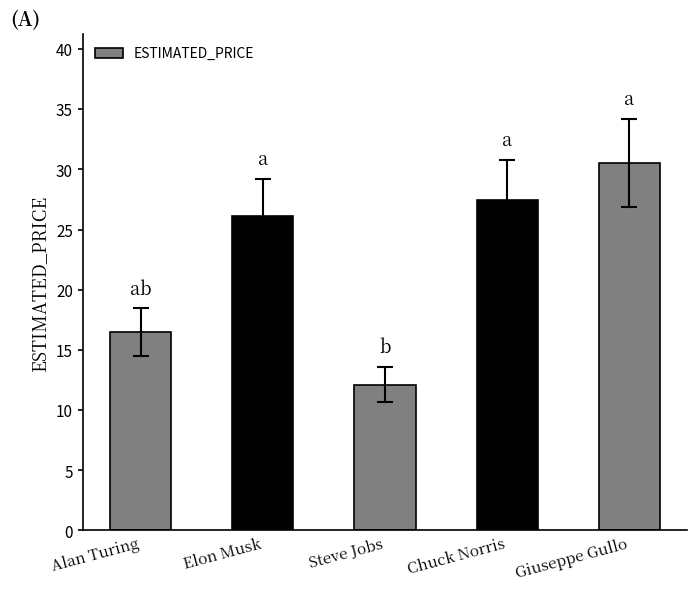

What is the difference between the maximum and second lowest values?

14.1